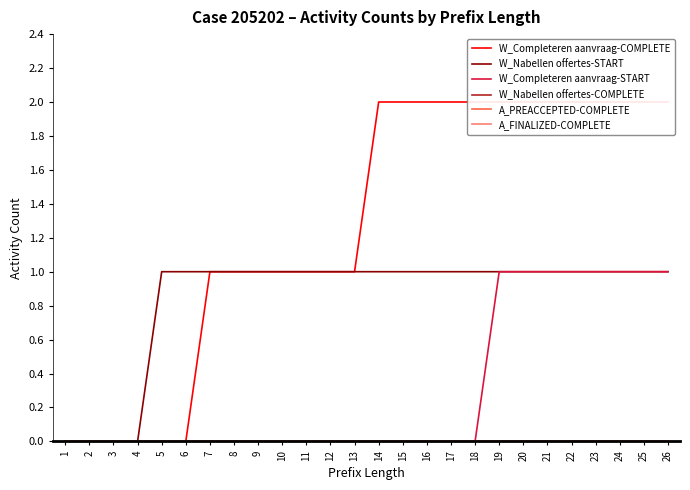

What is the difference between the second highest and second lowest values in the W_Nabellen offertes-START series?

1